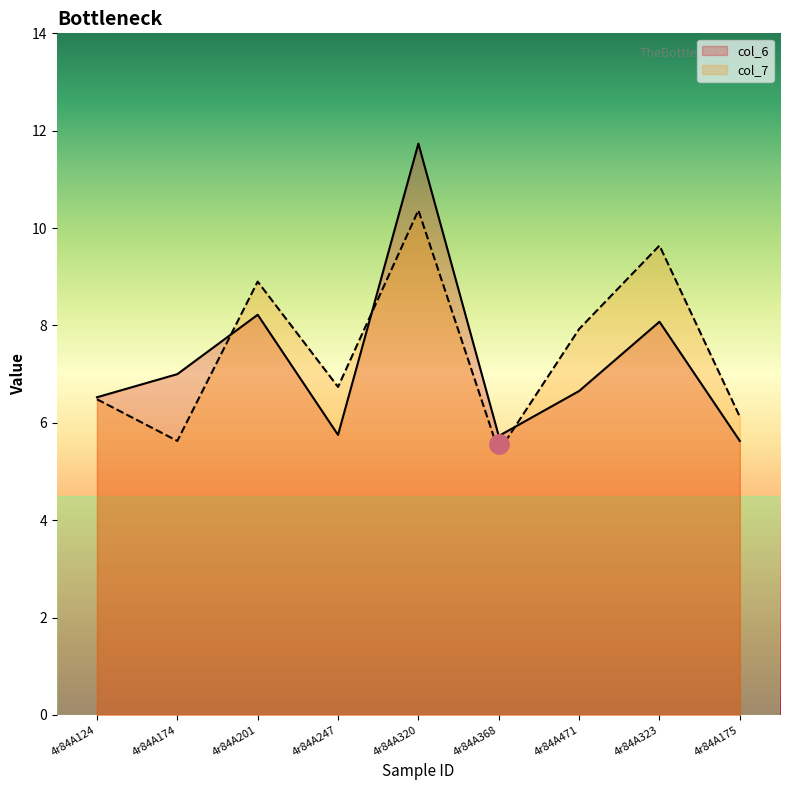

Where is the first local maximum for col_7?

4r84A201